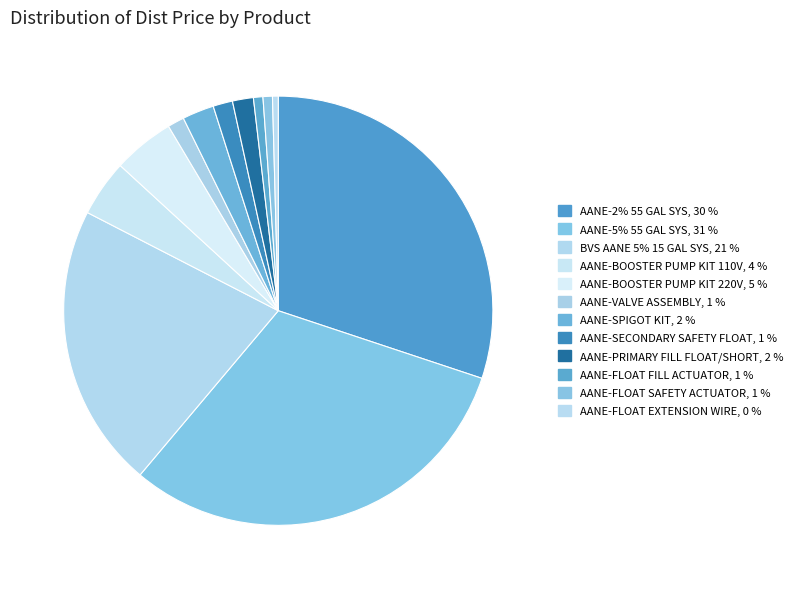

How many segments does this pie chart have?

12